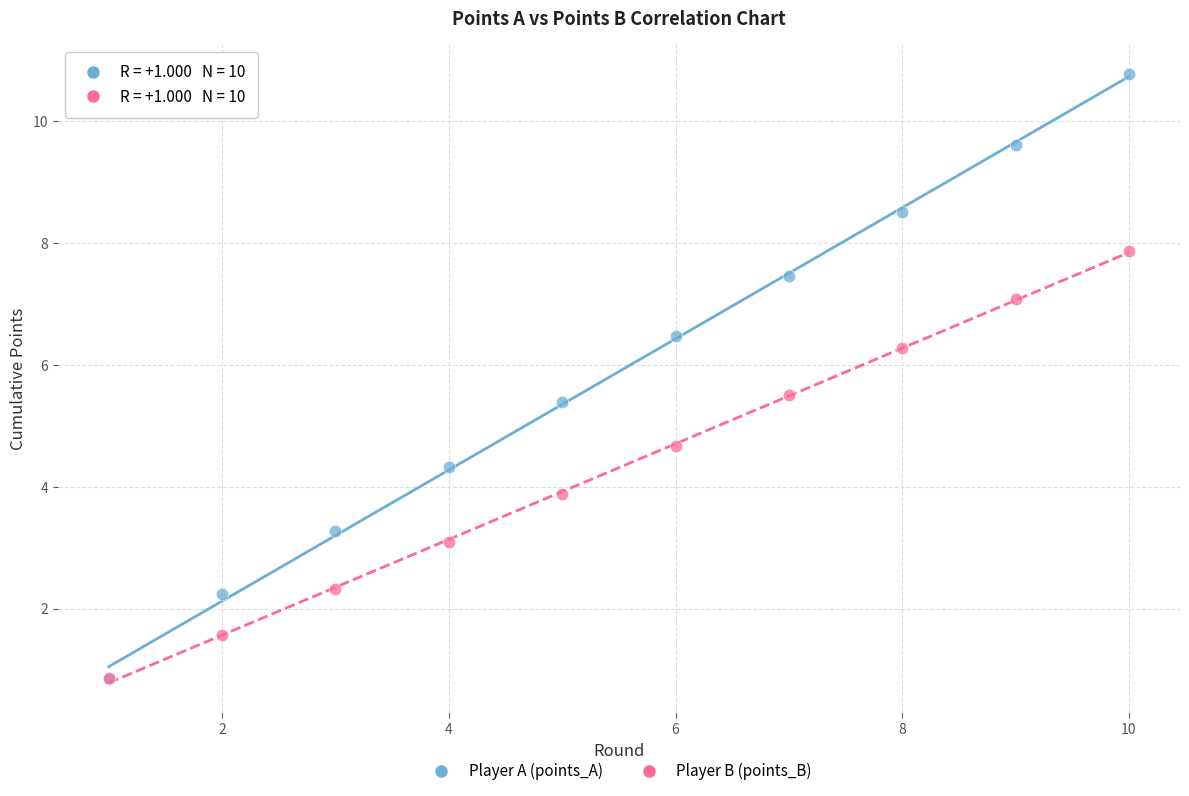

What are all the series names shown in the legend?

Player A (points_A), Player B (points_B)